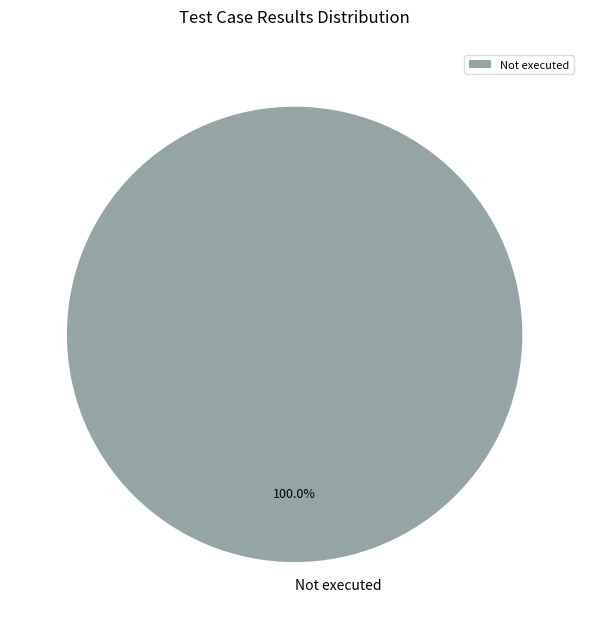

Rank the categories by value from lowest to highest.

Not executed